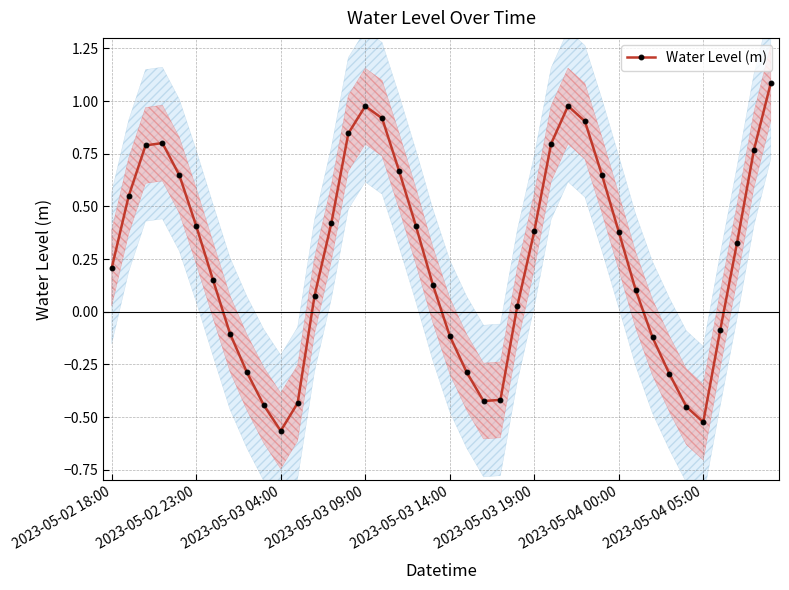

At which category does Water Level (m) reach its first local valley?

2023-05-03 04:00